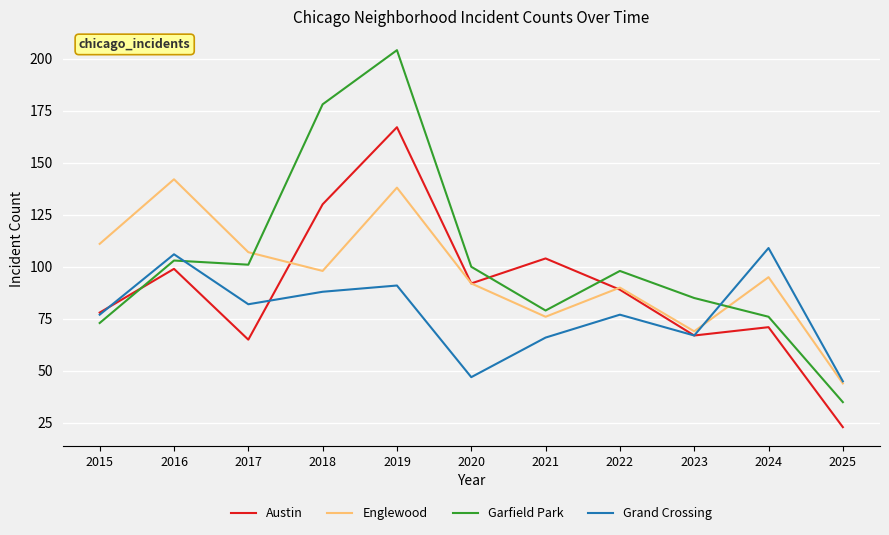

Read the Englewood value at 2024.

95